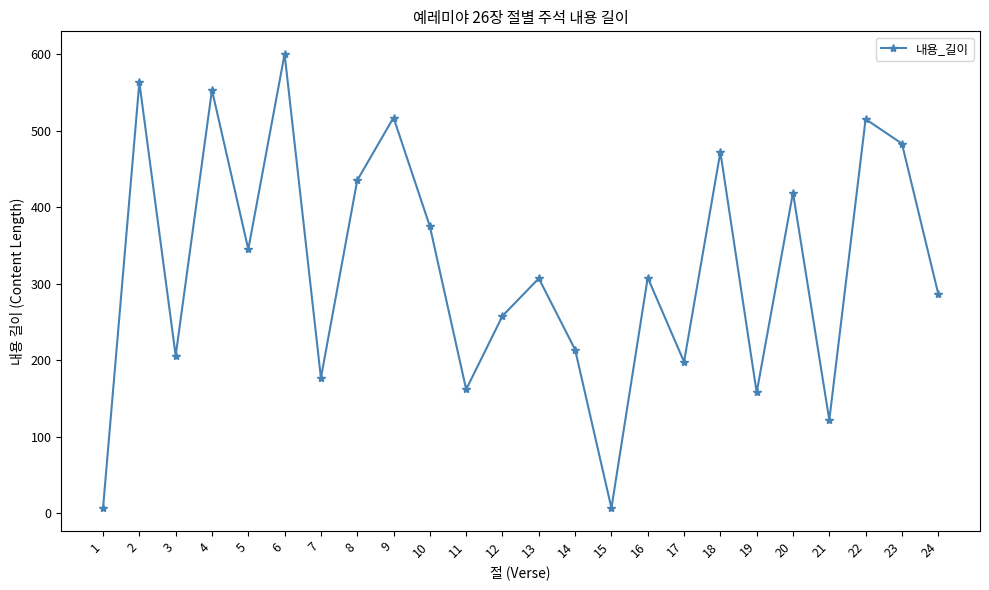

Is it true that the value at 17 is 198?

True